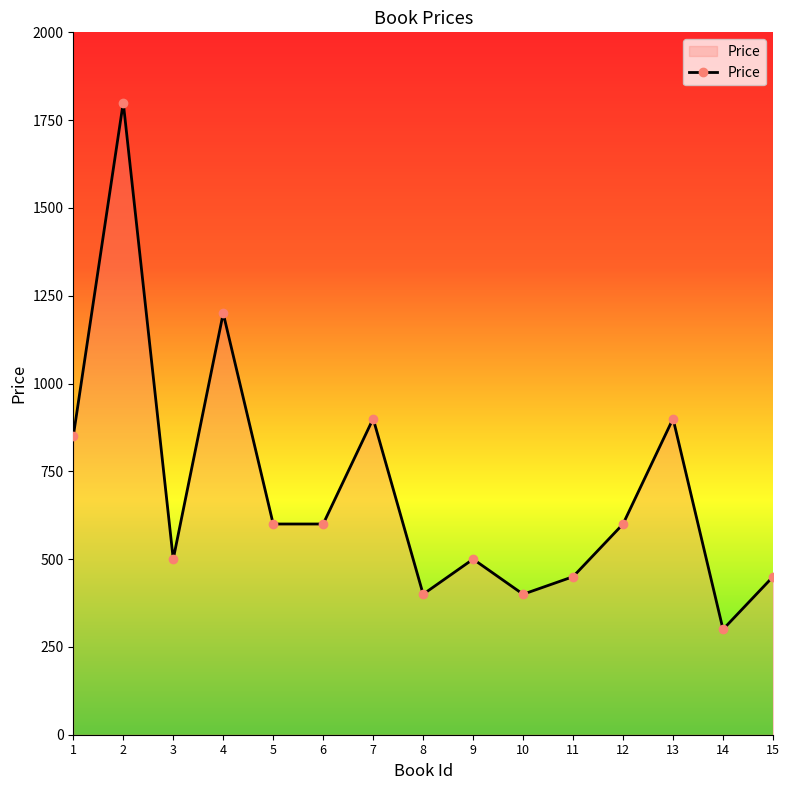

What is the change in value from 14 to 15?

+150